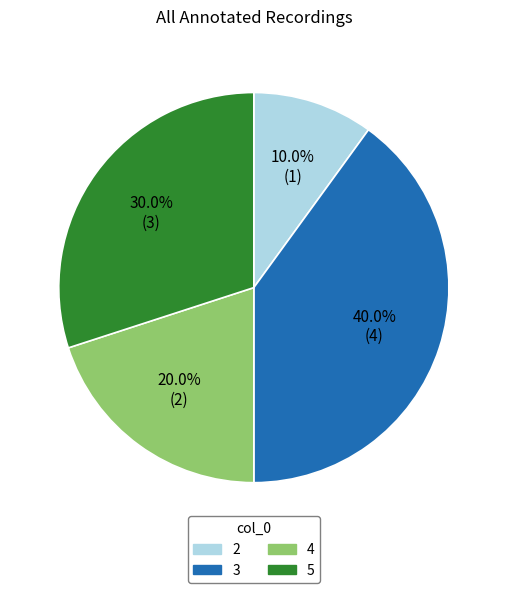

Does any single category account for the majority?

No